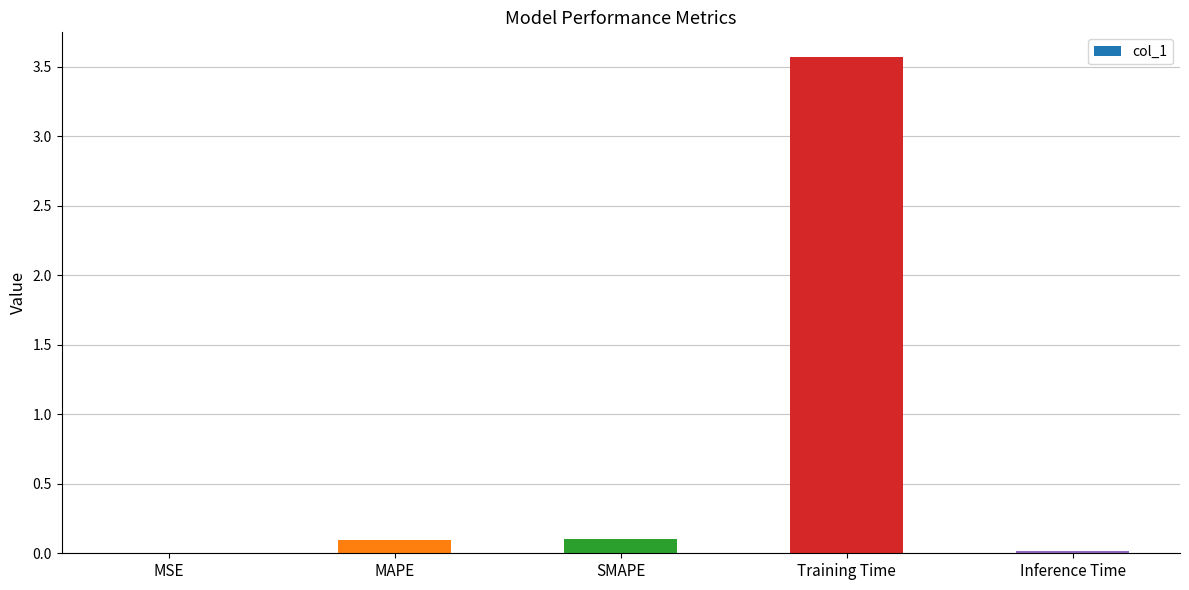

What value does the data have at Training Time?

3.6